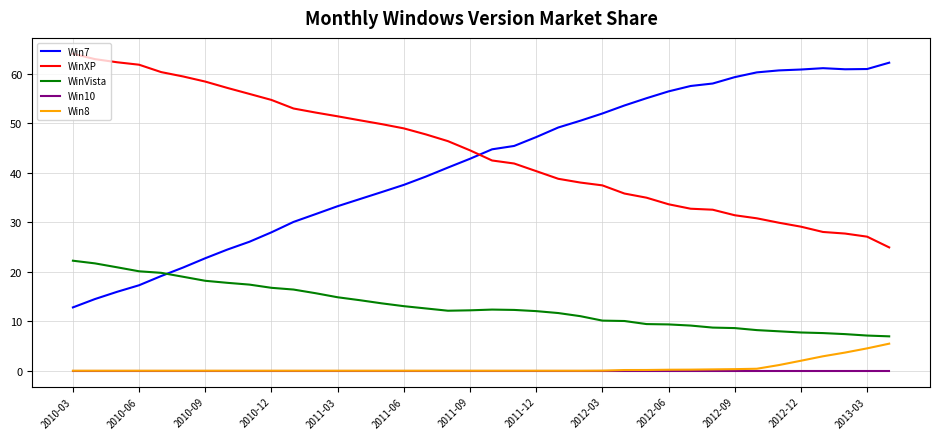

True or false: WinXP and WinVista cross at least once.

False